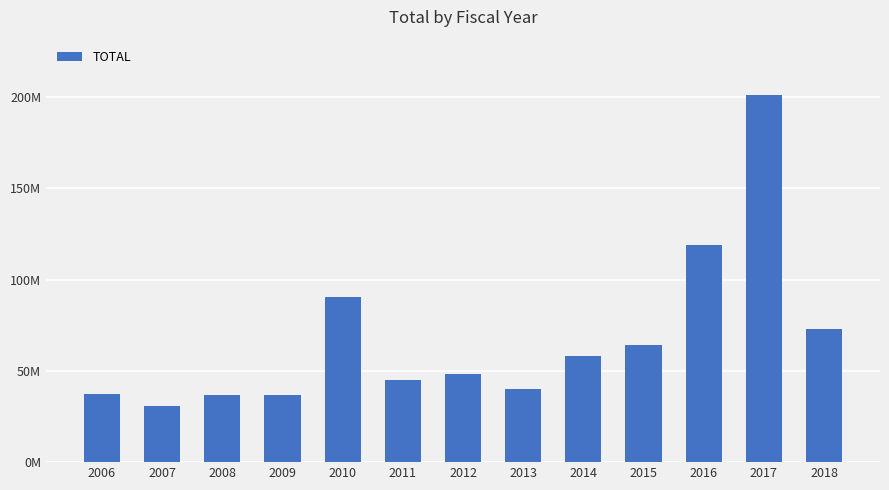

Does the chart contain any negative values?

No